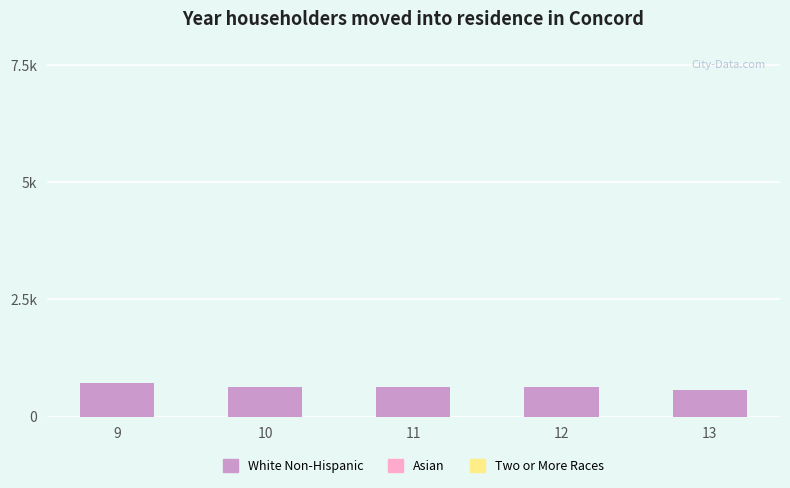

What is the ratio of the value at 11 to the value at 9?

0.9